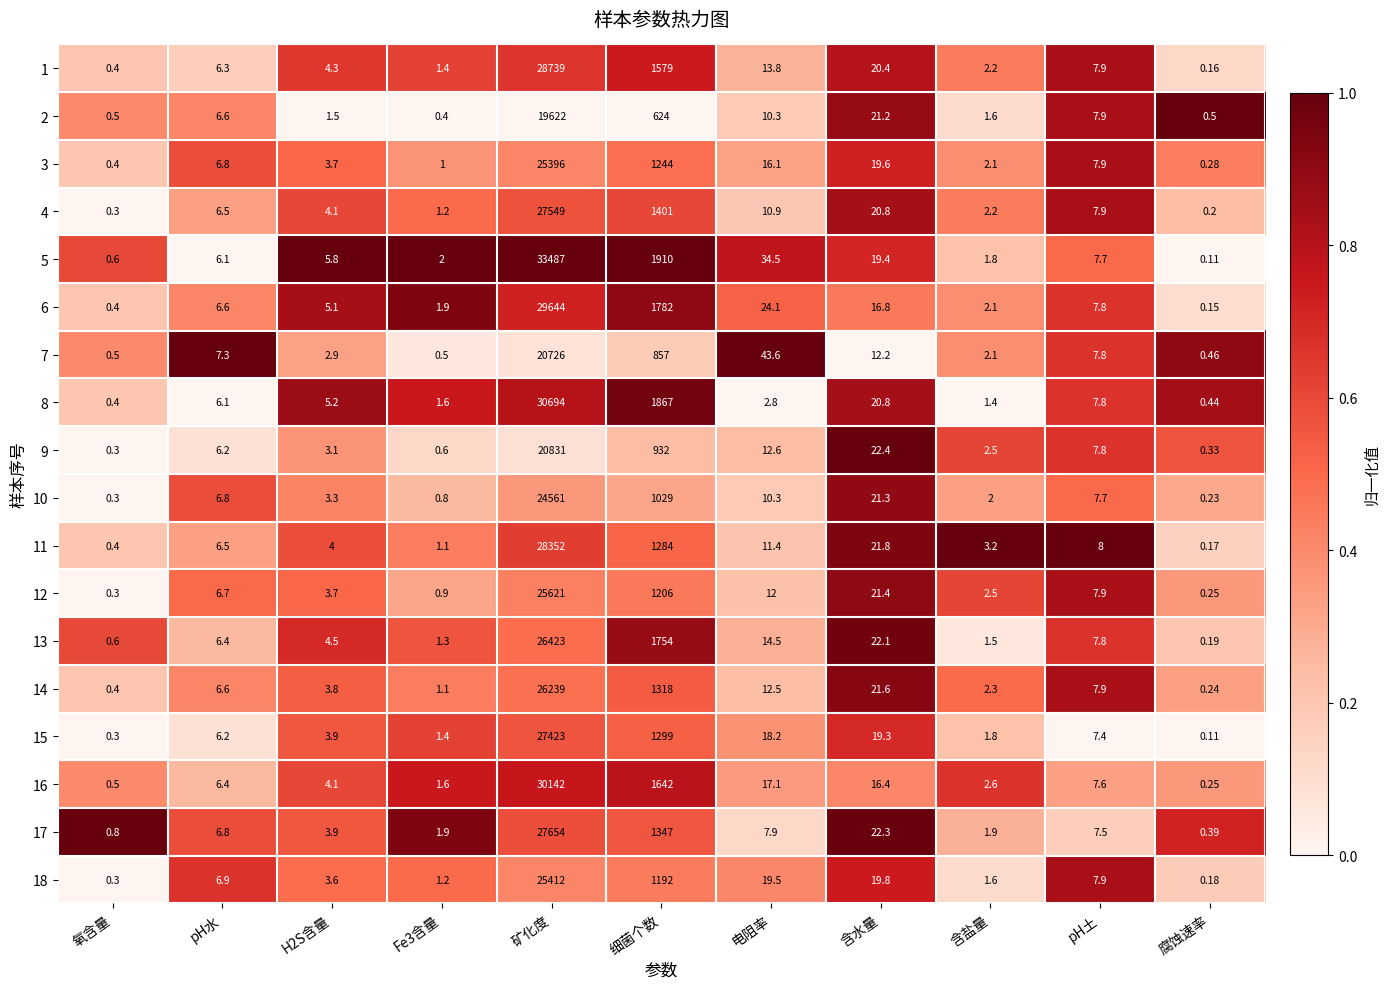

Which series has the largest total across all categories?

5